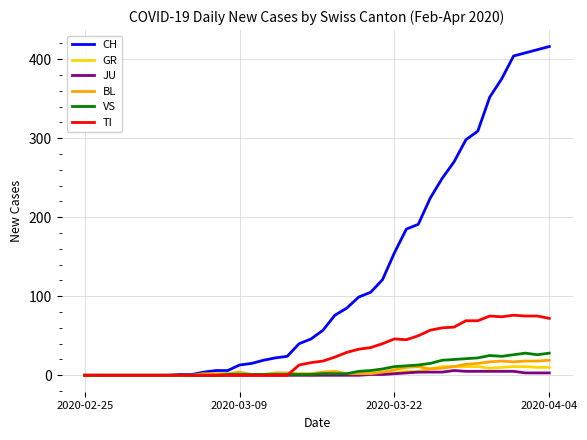

What are all the series names shown in the legend?

CH, GR, JU, BL, VS, TI